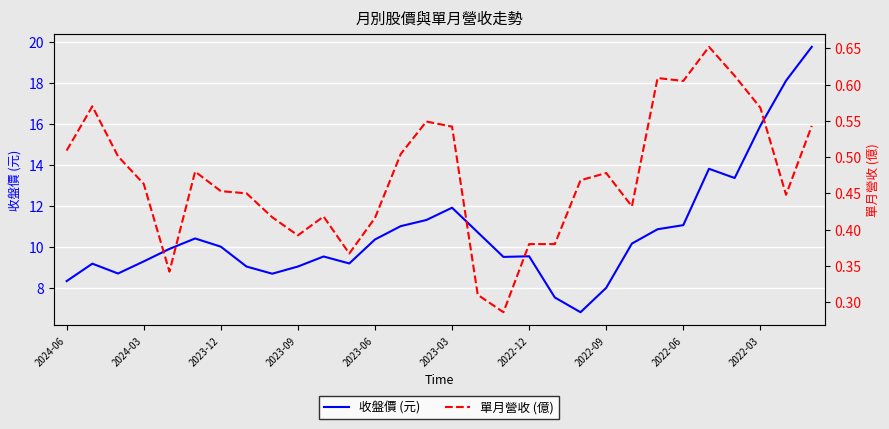

True or false: 收盤價 (元) has a value of 19.1 at 2022-06.

False